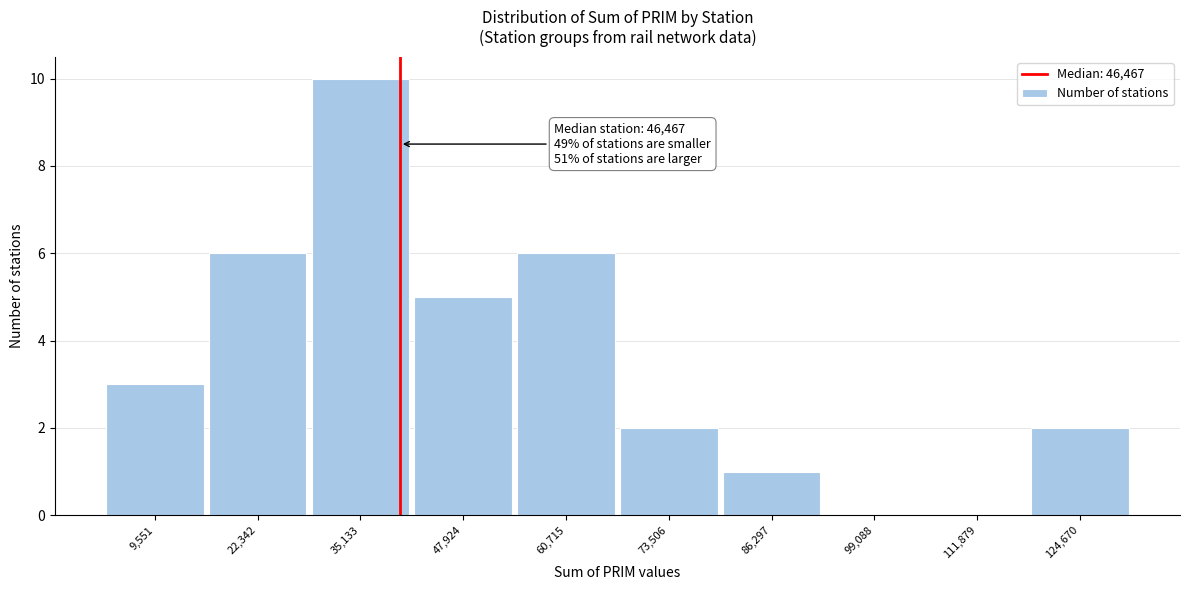

Reading left to right, extract all data points from this chart.

9,551=3	22,342=6	35,133=10	47,924=5	60,715=6	73,506=2	86,297=1	99,088=0	111,879=0	124,670=2